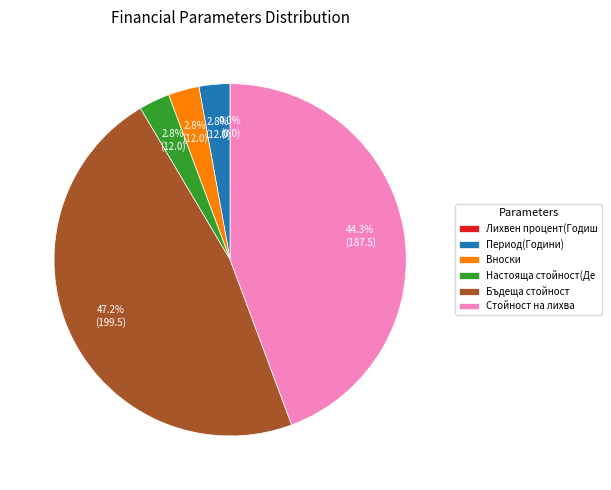

What percentage is NOT represented by Стойност на лихва?

55.7%